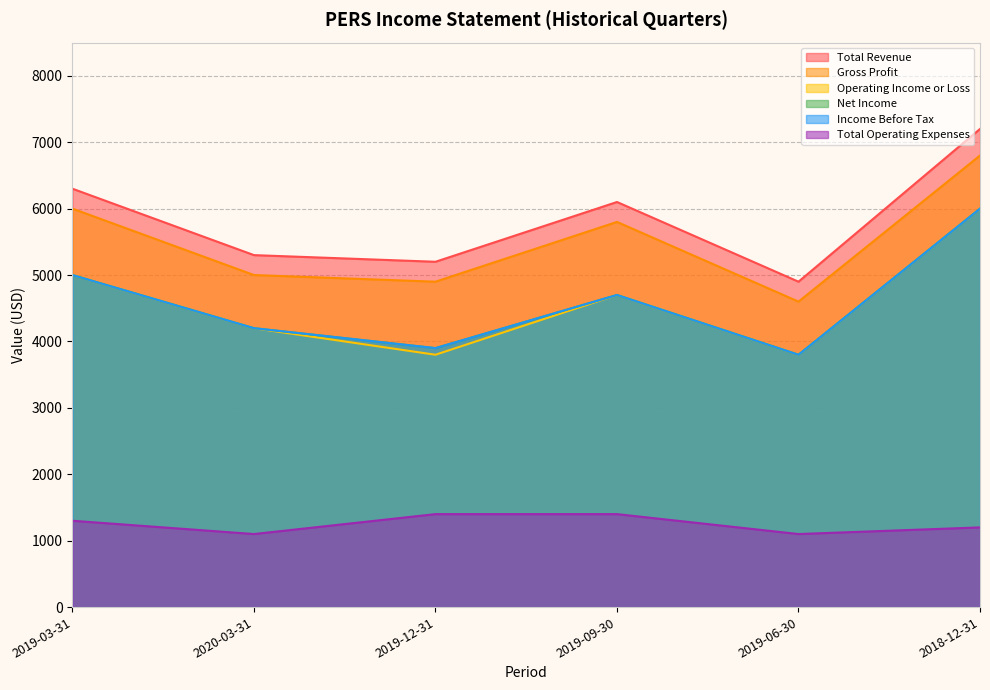

Which label corresponds to the largest value in the chart?

2018-12-31